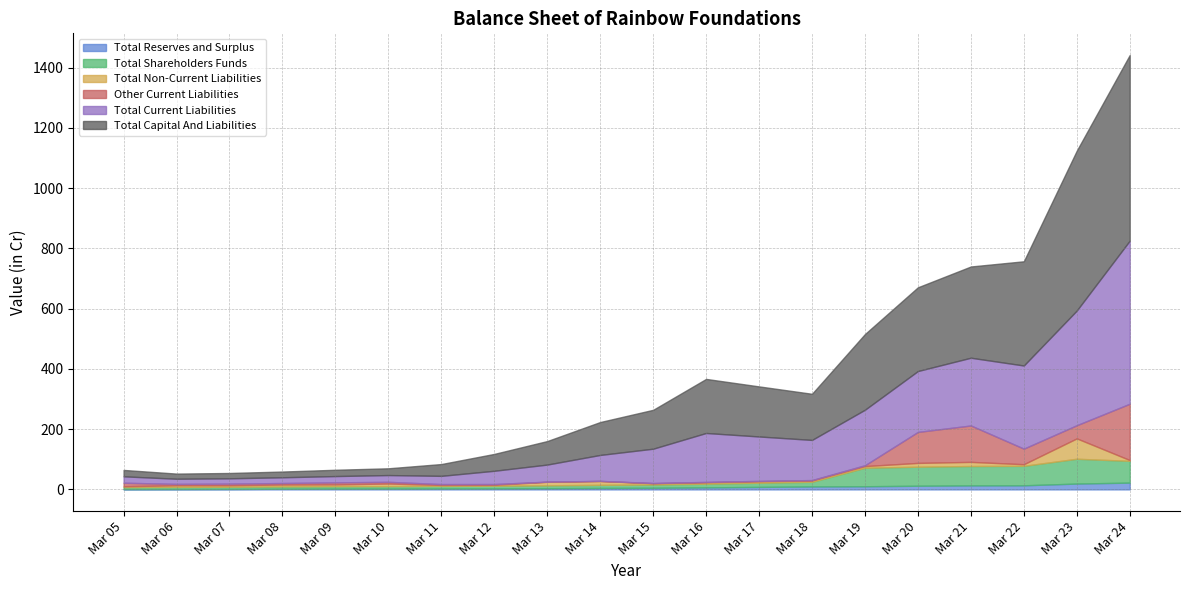

The Total Reserves and Surplus series shows 0.7 at Mar 07. True or false?

False